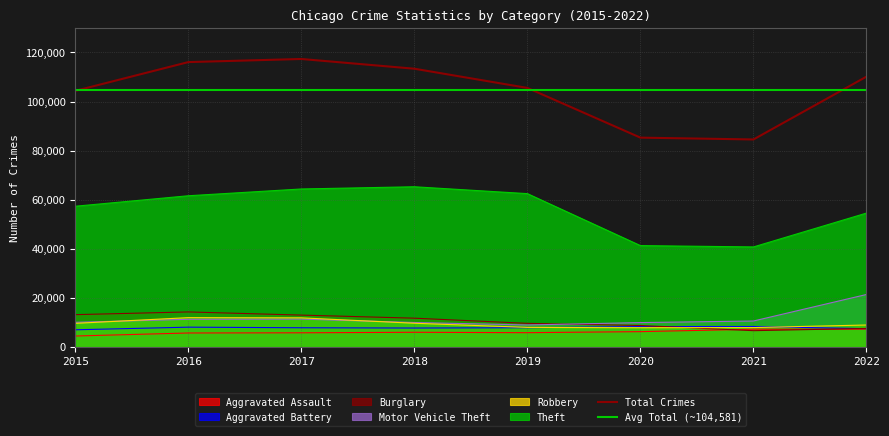

At how many categories does at least one series exceed 14783?

8